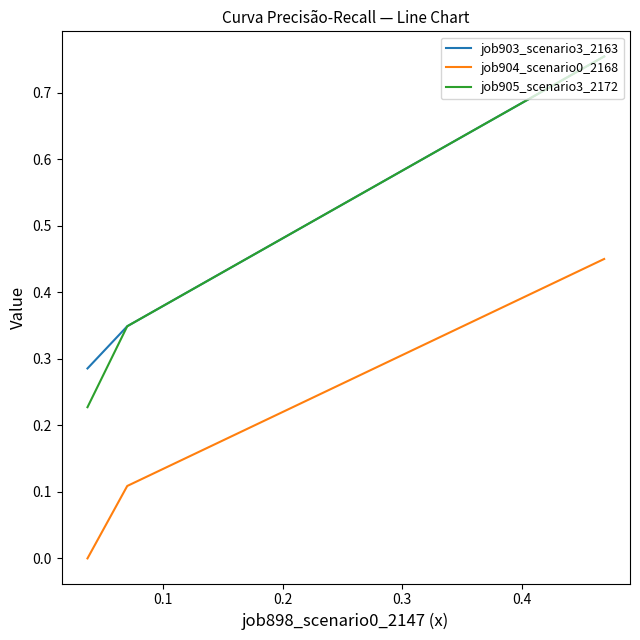

What is the value of the job904_scenario0_2168 point at the 2nd from the left?

0.1